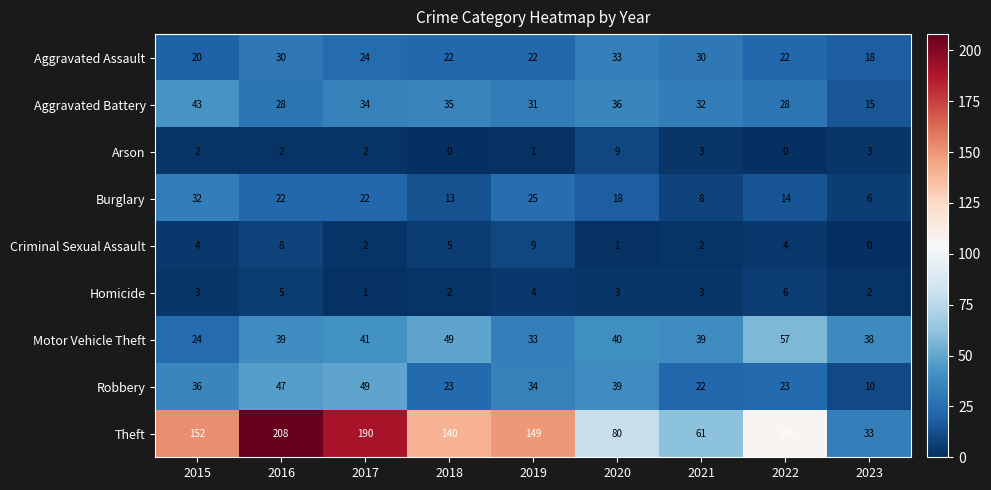

The Arson series shows 2 at 2016. True or false?

True